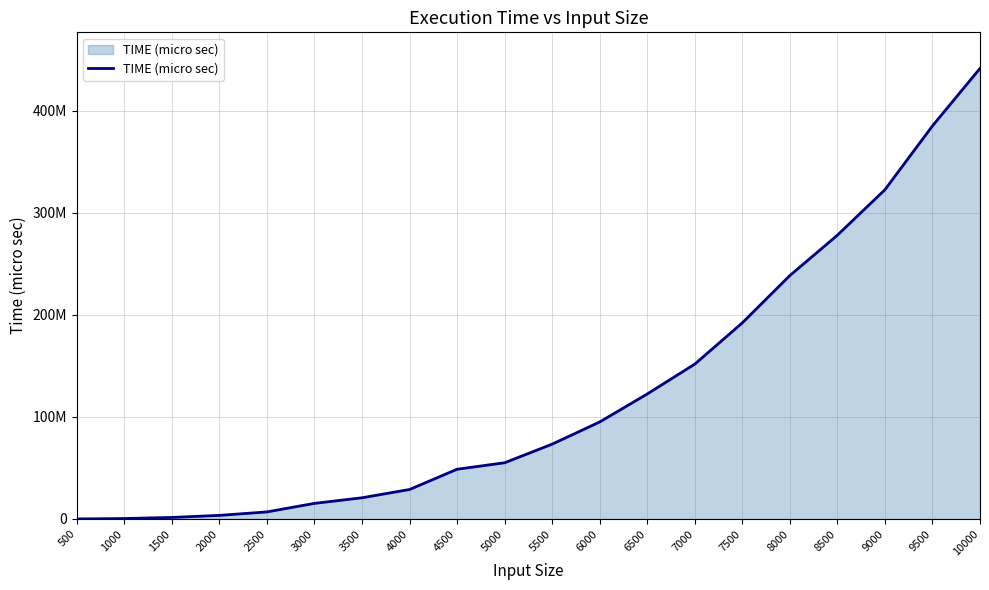

Which label corresponds to the largest value in the chart?

10000